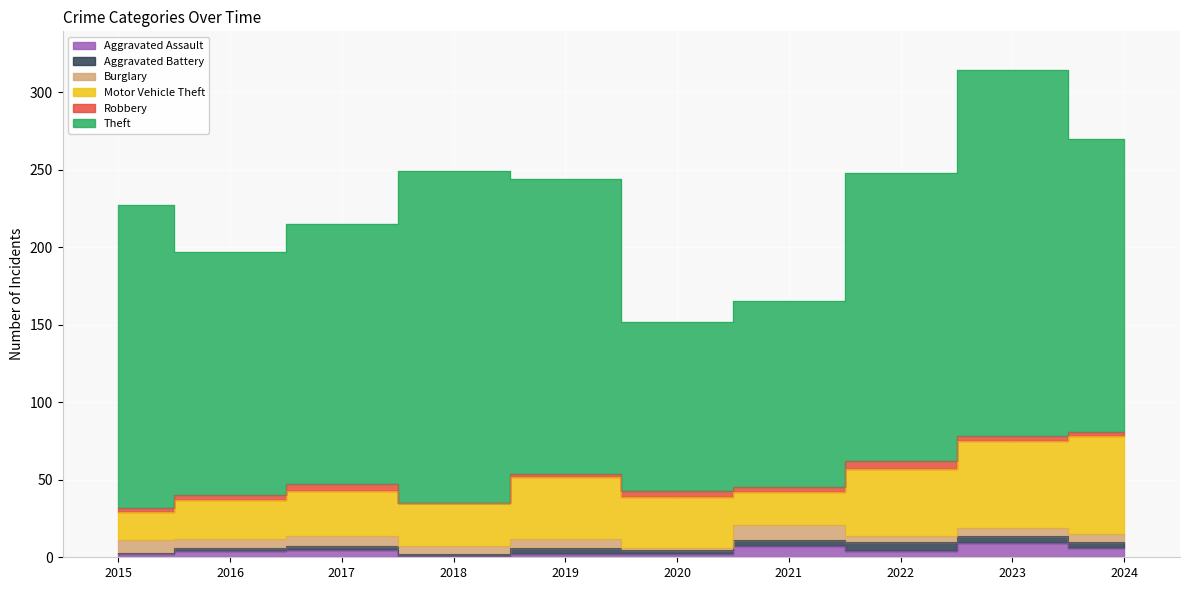

What is the difference between the Aggravated Battery values at 2015 and 2019?

3